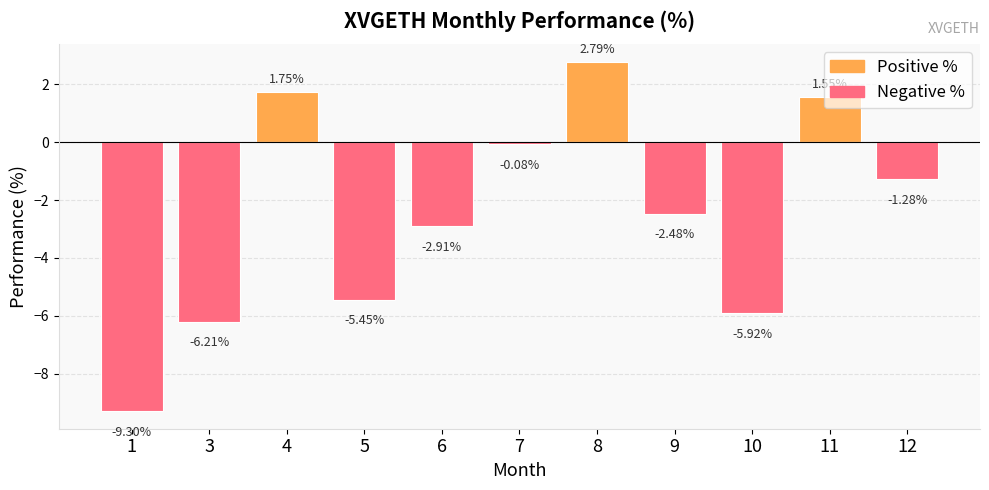

At 5, list the series in order from smallest to largest.

Negative %, Positive %